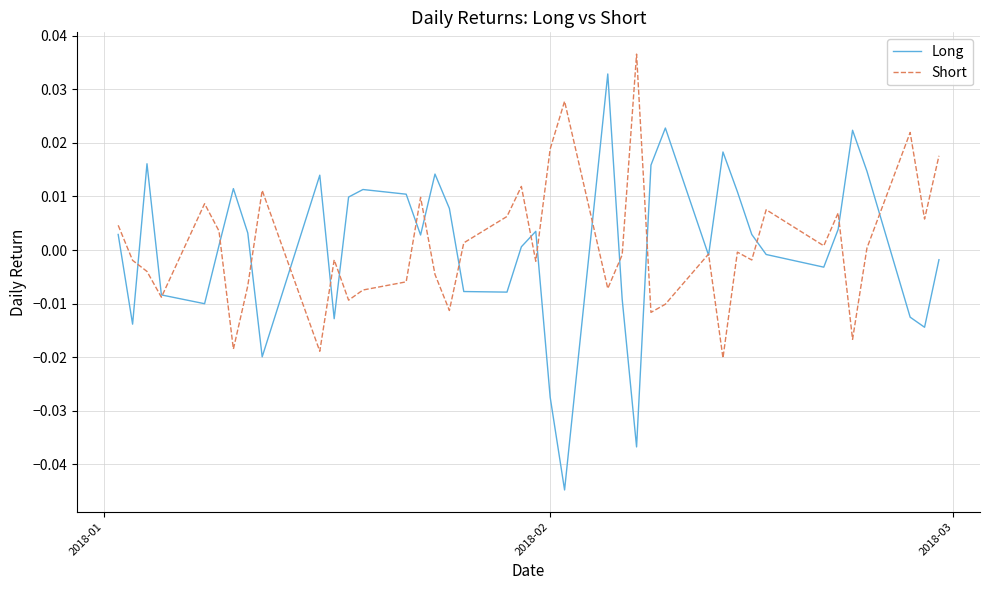

Which series has the widest spread of values?

Long